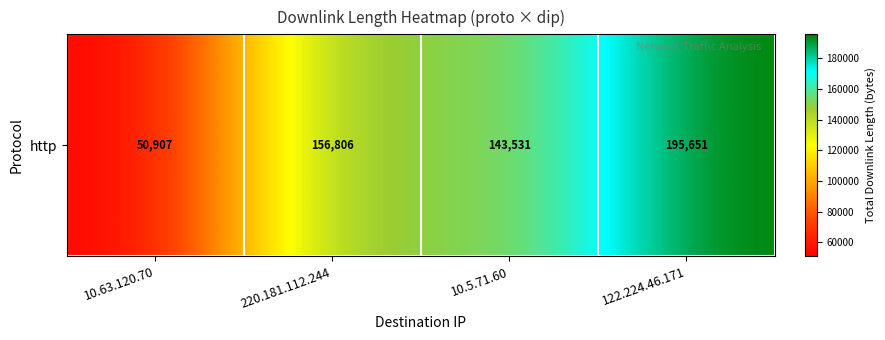

Which has a higher value, 122.224.46.171 or 10.63.120.70?

122.224.46.171